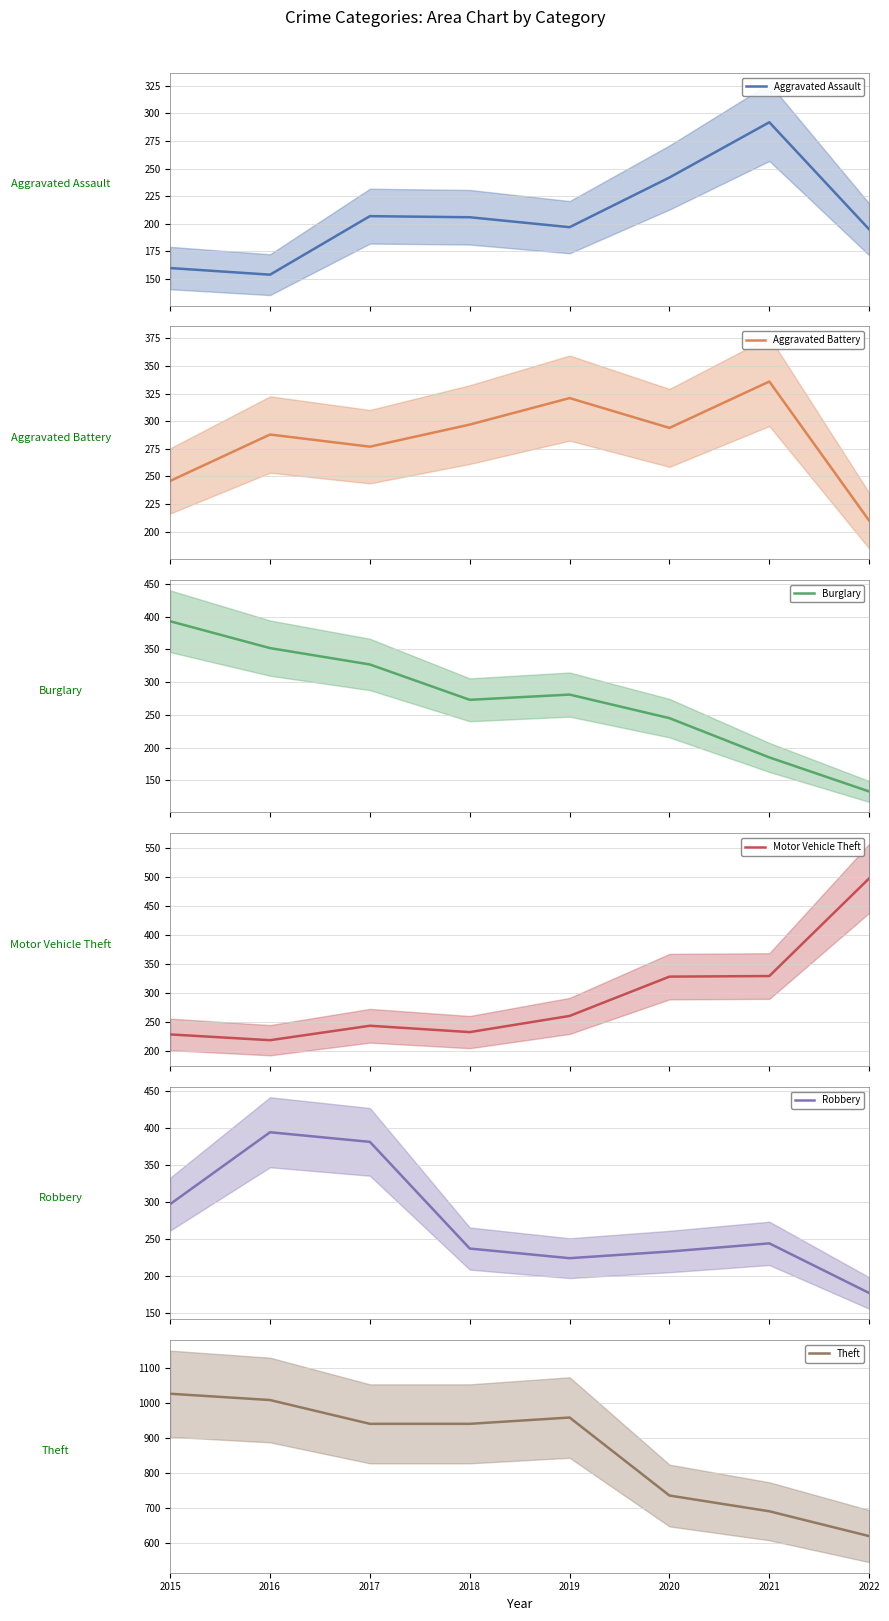

What are all the series names shown in the legend?

Aggravated Assault, Aggravated Battery, Burglary, Motor Vehicle Theft, Robbery, Theft